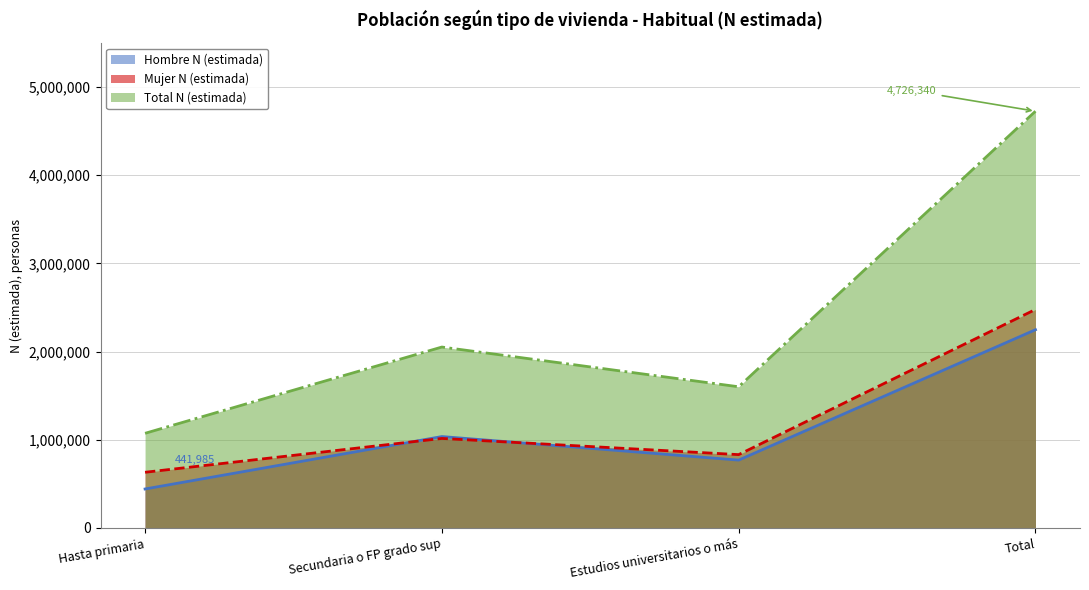

What is the label of the 3rd point from the right?

Secundaria o FP grado sup